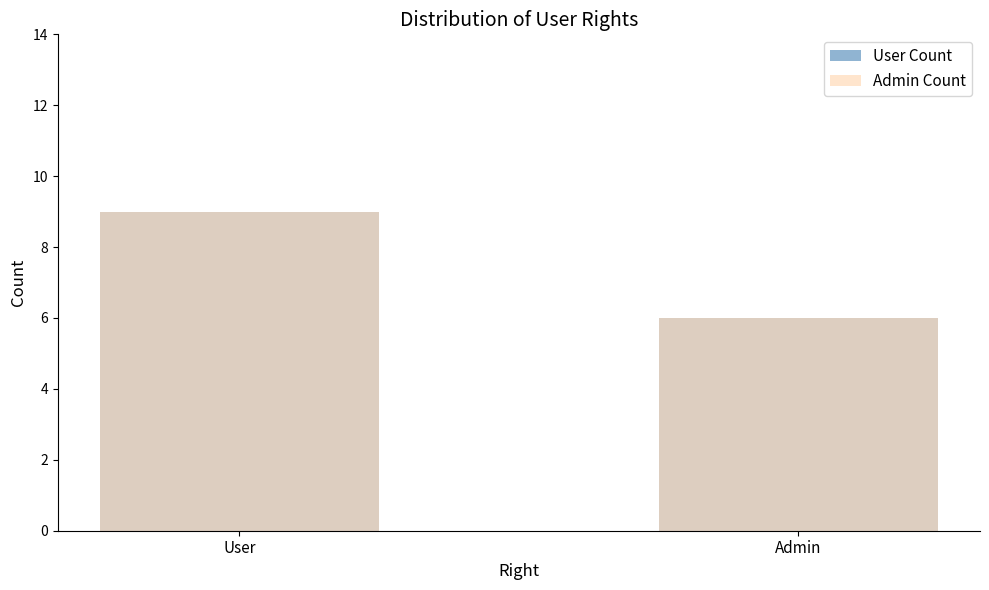

Does the chart contain stacked bars?

No